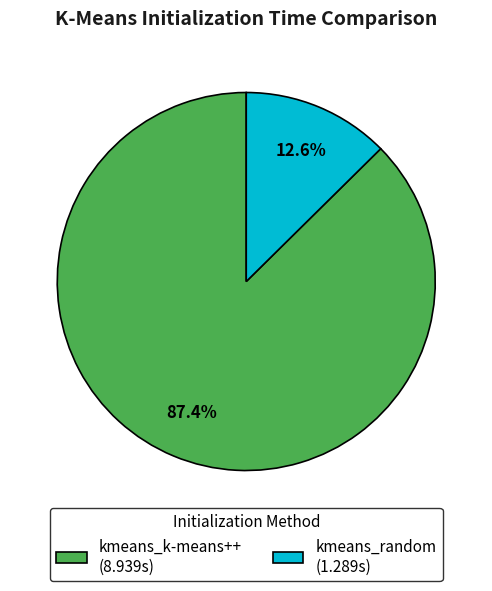

Which category accounts for the majority?

kmeans_k-means++